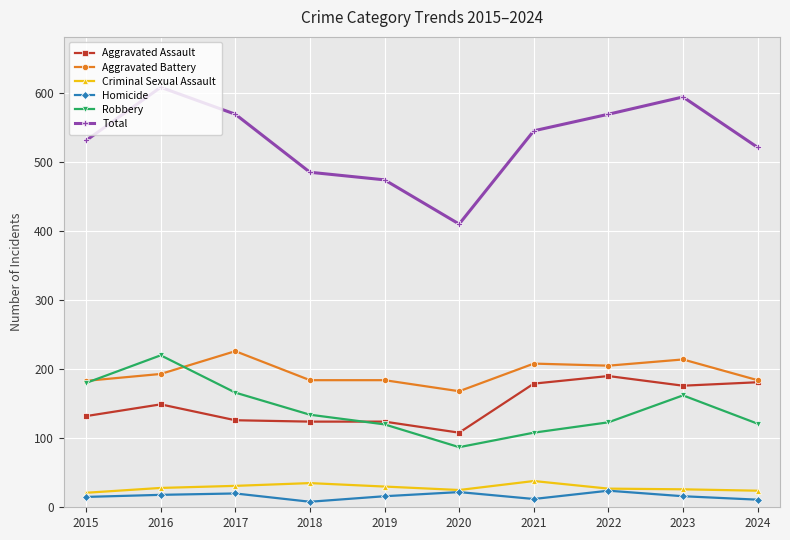

At which category does the chart reach its peak across all series?

2016